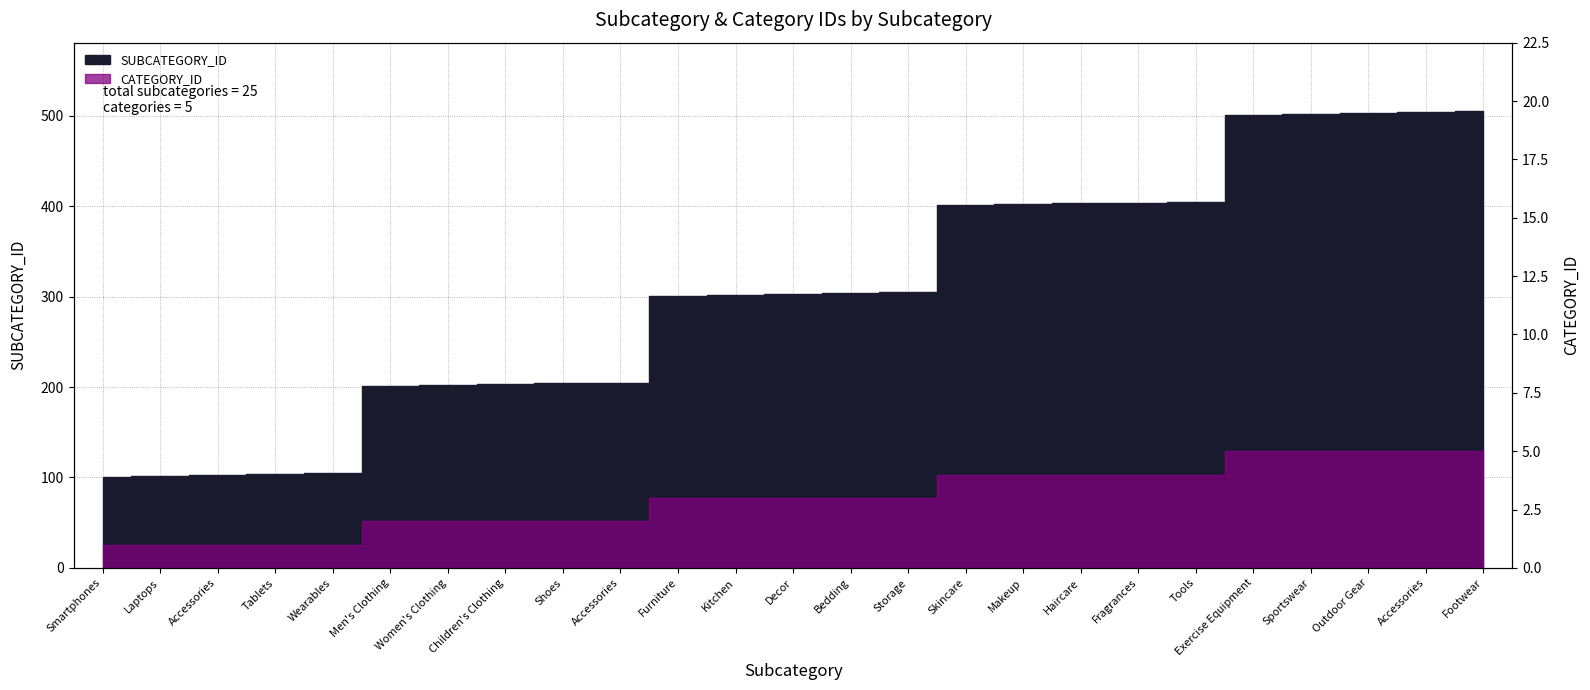

List the series in order of their overall mean, lowest first.

CATEGORY_ID, SUBCATEGORY_ID